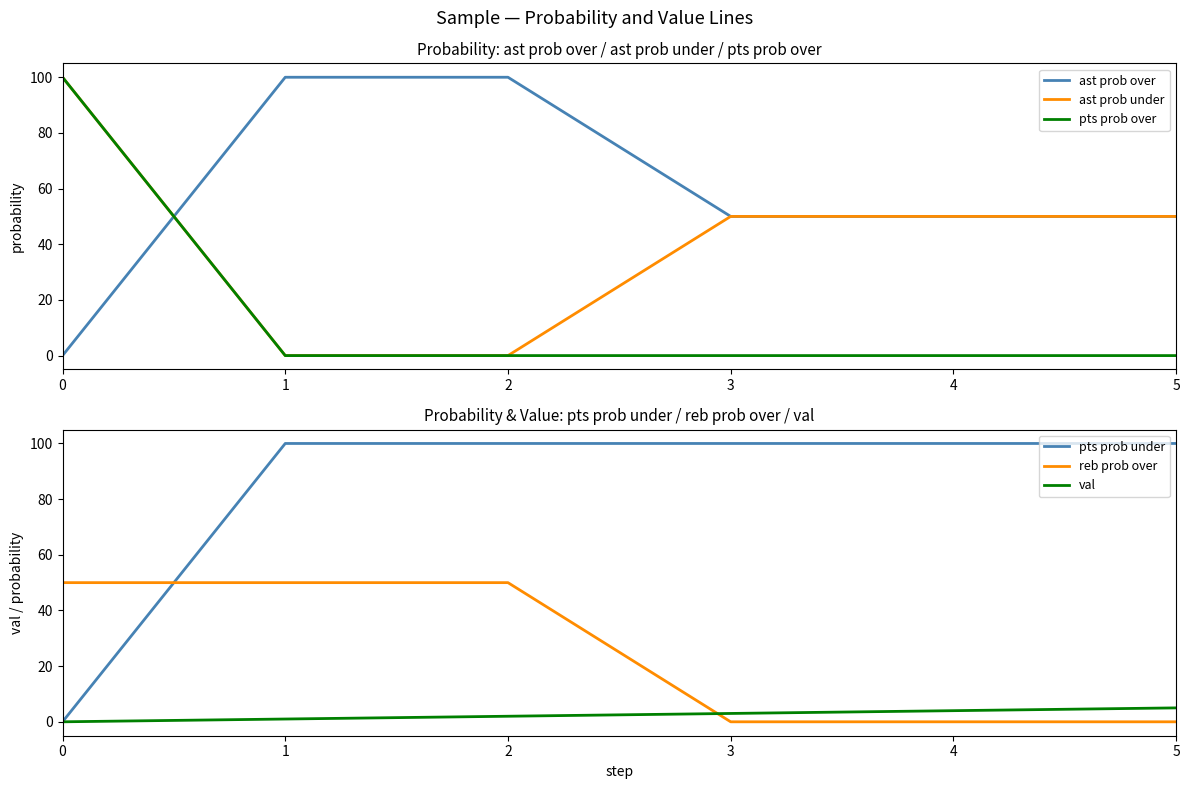

Does the chart have visible grid lines?

No